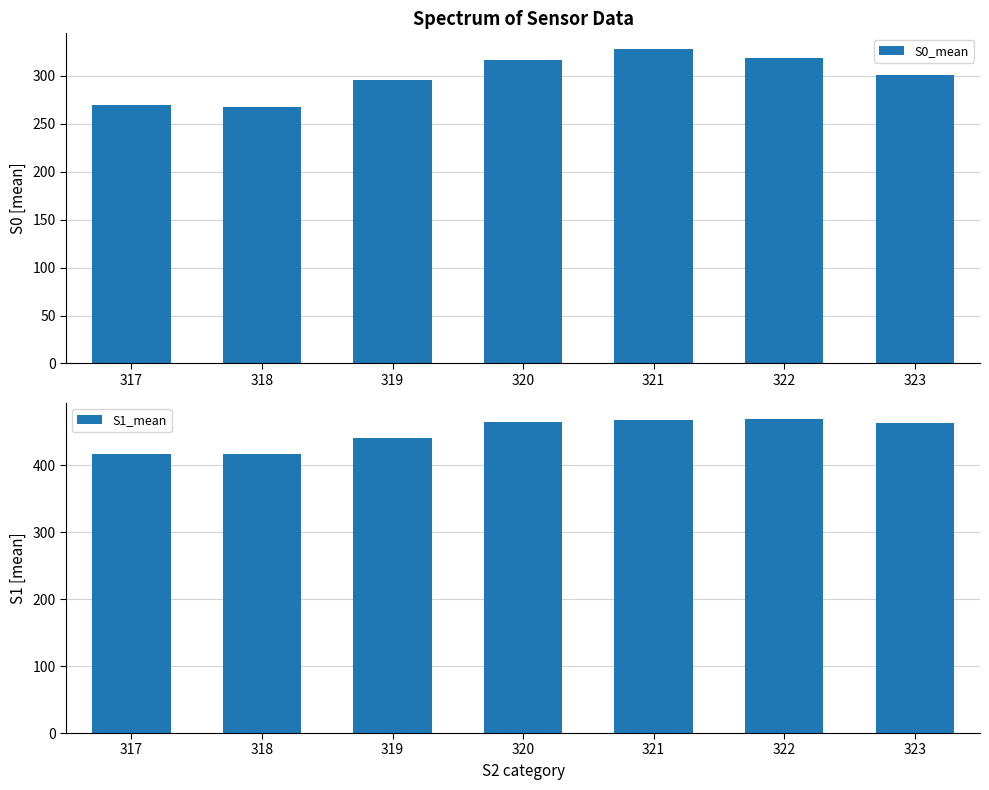

At which label does S1_mean first exceed 463?

320